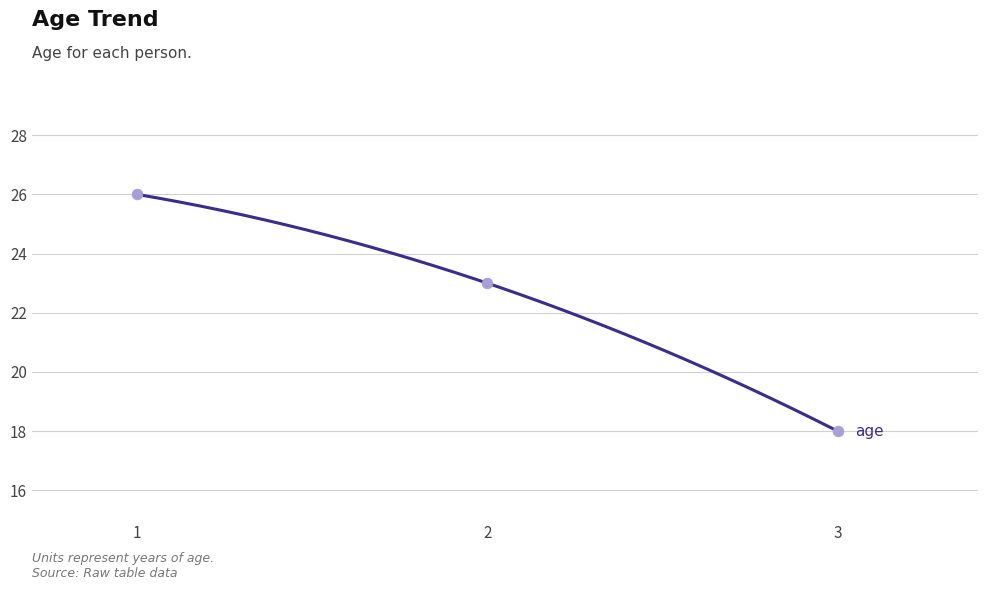

What is the change in value from 1 to 3?

-8